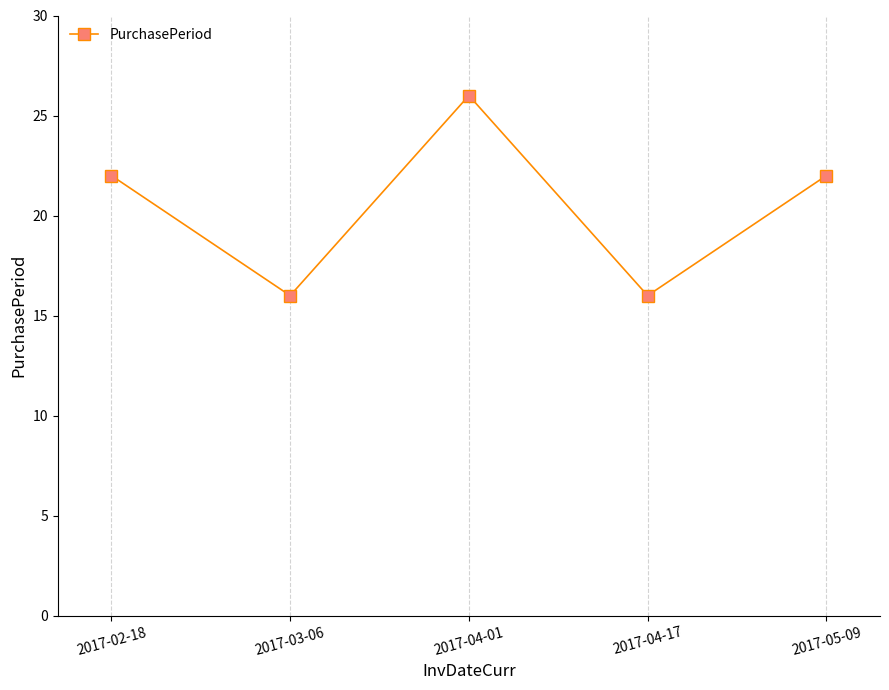

What is the maximum value shown in the chart?

26